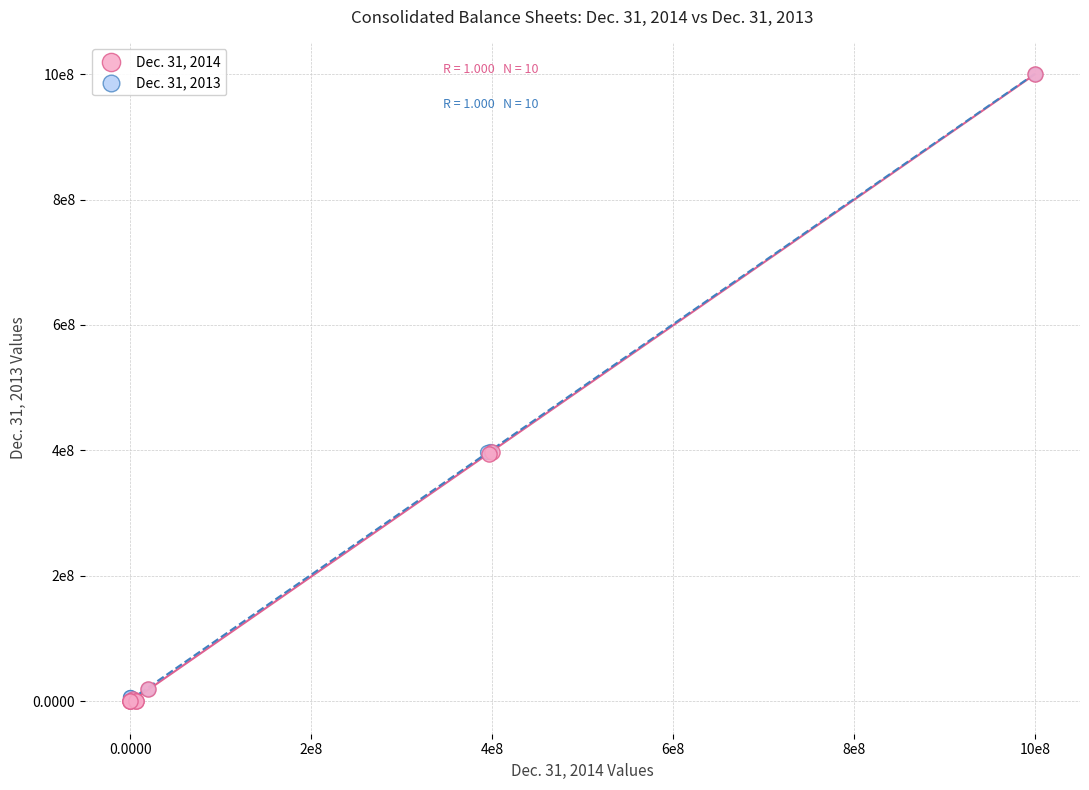

What are all the series names shown in the legend?

Dec. 31, 2014, Dec. 31, 2013